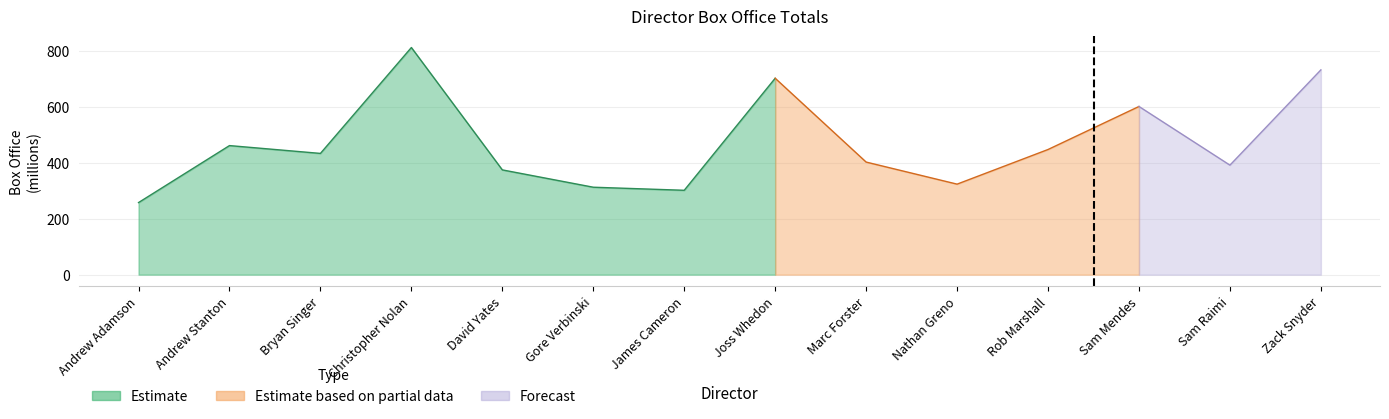

Where does the data first go above 434?

Andrew Stanton